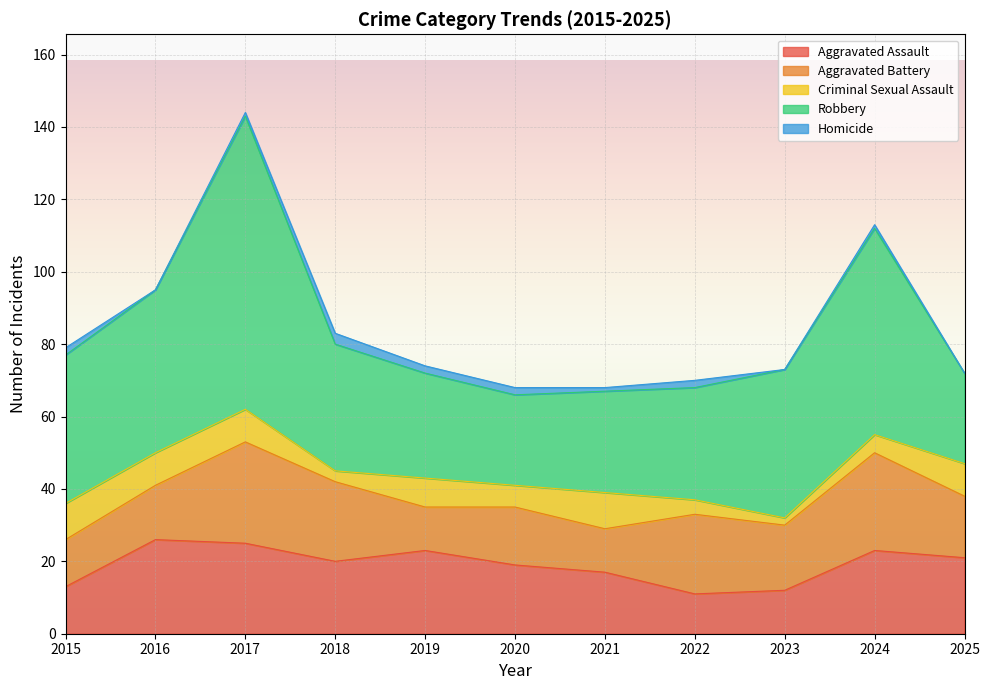

True or false: Homicide and Aggravated Battery intersect in this chart.

False